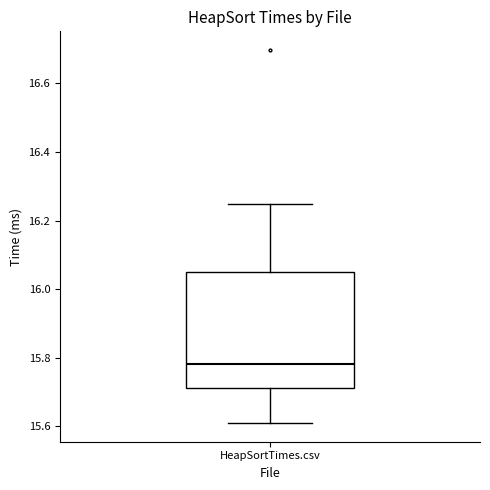

Where is the lower edge of the box for HeapSortTimes.csv on the y-axis? The values are not printed on the chart, so give them approximately, as read against the axis.

15.72